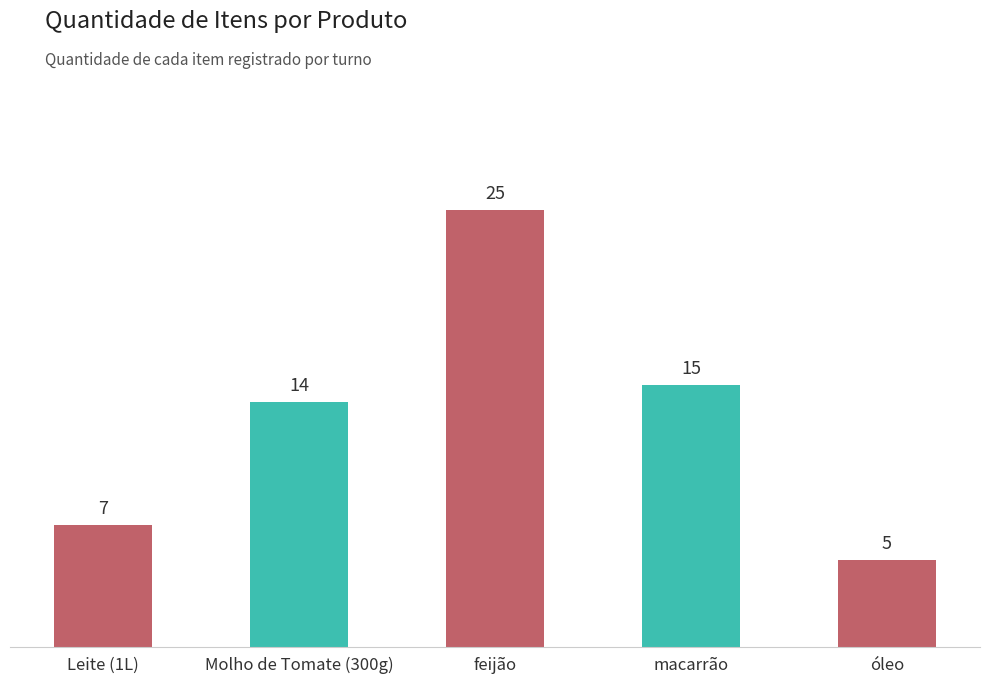

Does the chart contain stacked bars?

No